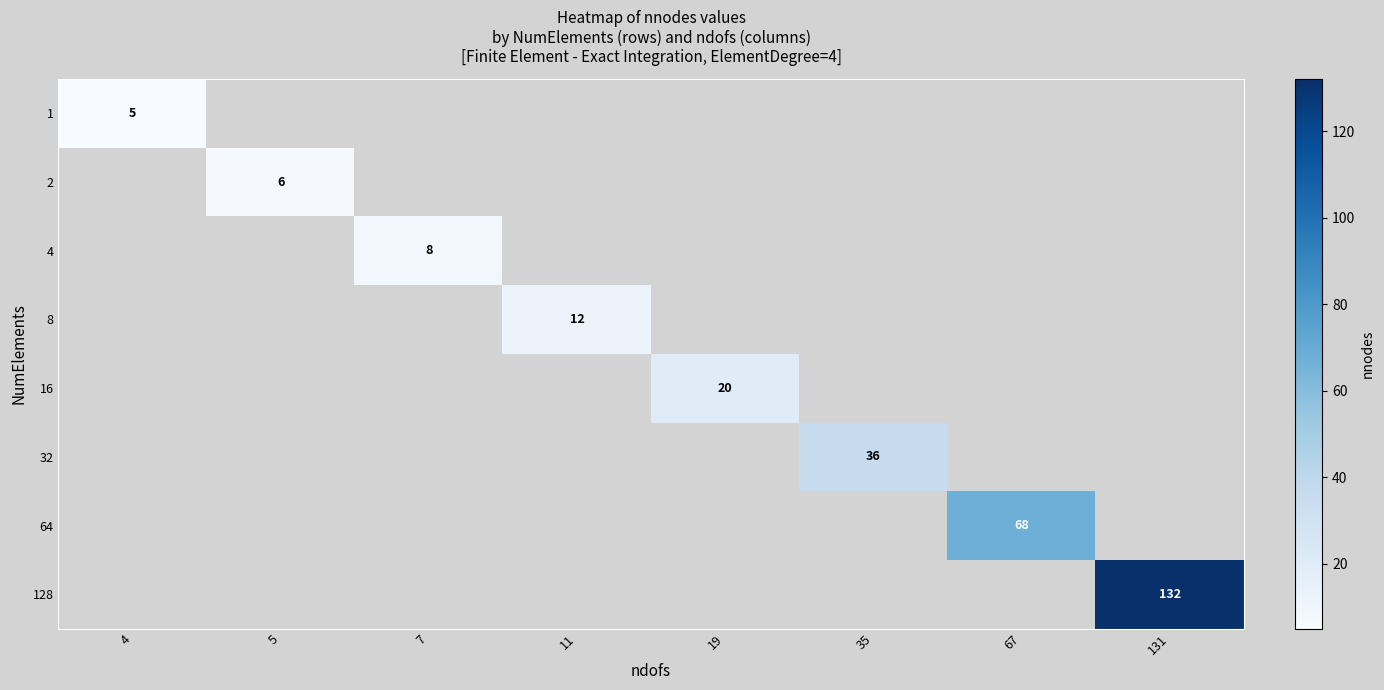

Is the value of 128 at 131 greater than the value of 32 at 35?

Yes